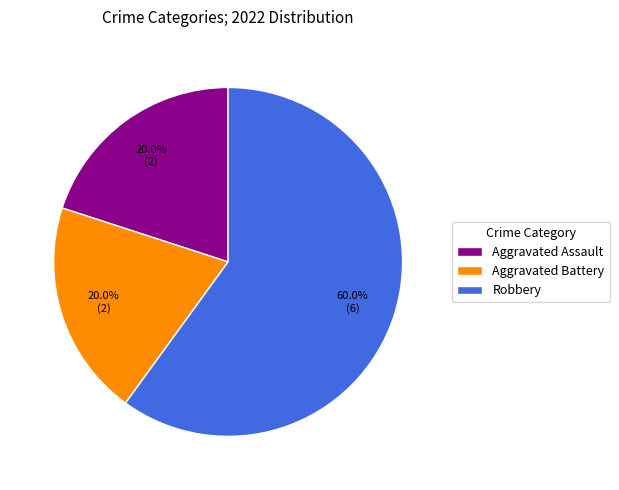

What is the largest slice in the pie chart?

Robbery